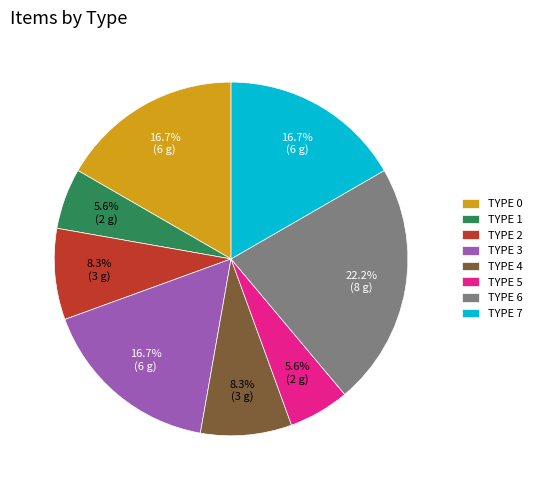

What is the largest slice in the pie chart?

TYPE 6